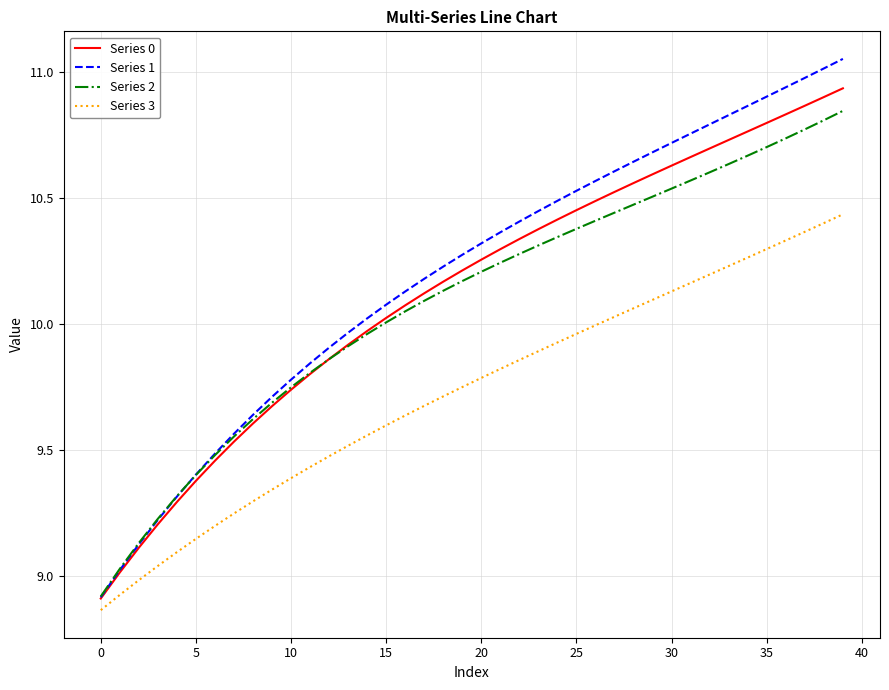

How many times do Series 1 and Series 2 cross each other?

1